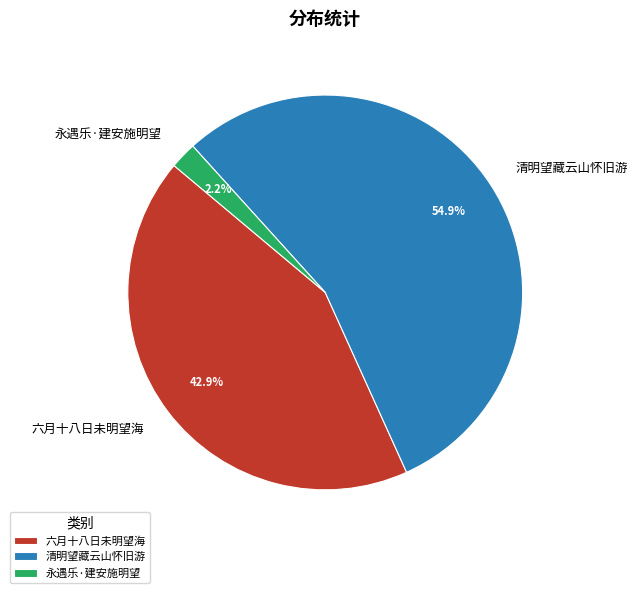

Rank the categories by value from highest to lowest.

清明望藏云山怀旧游, 六月十八日未明望海, 永遇乐·建安施明望